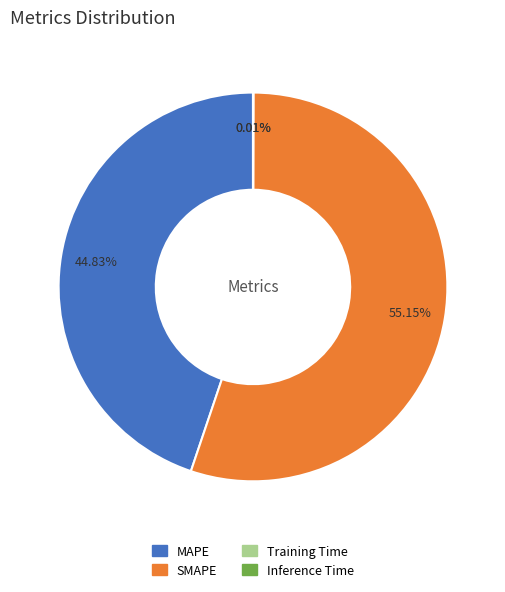

The SMAPE slice represents 55% of the pie. True or false?

True